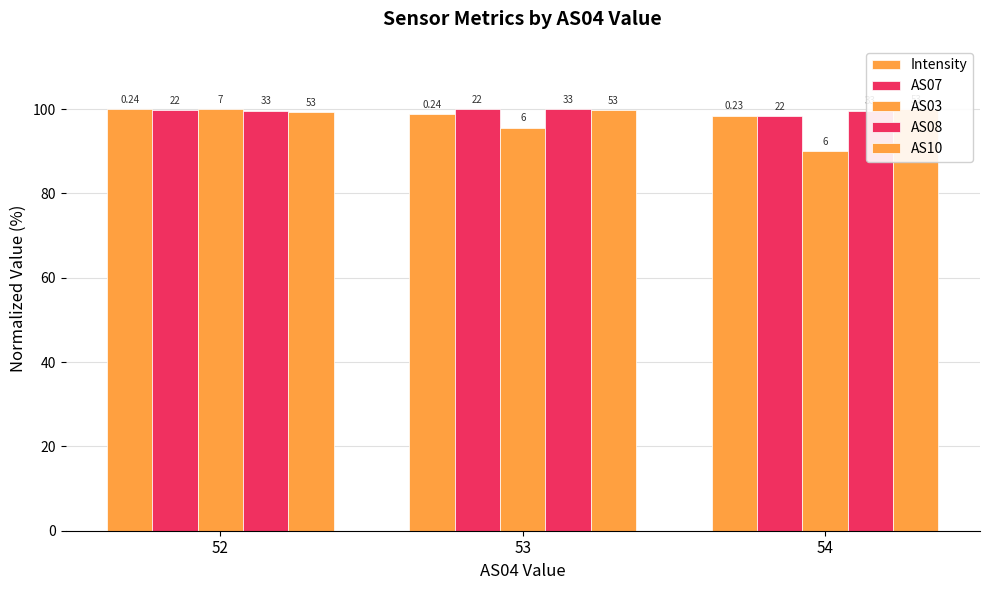

Which series changed the most between 52 and 53?

AS03